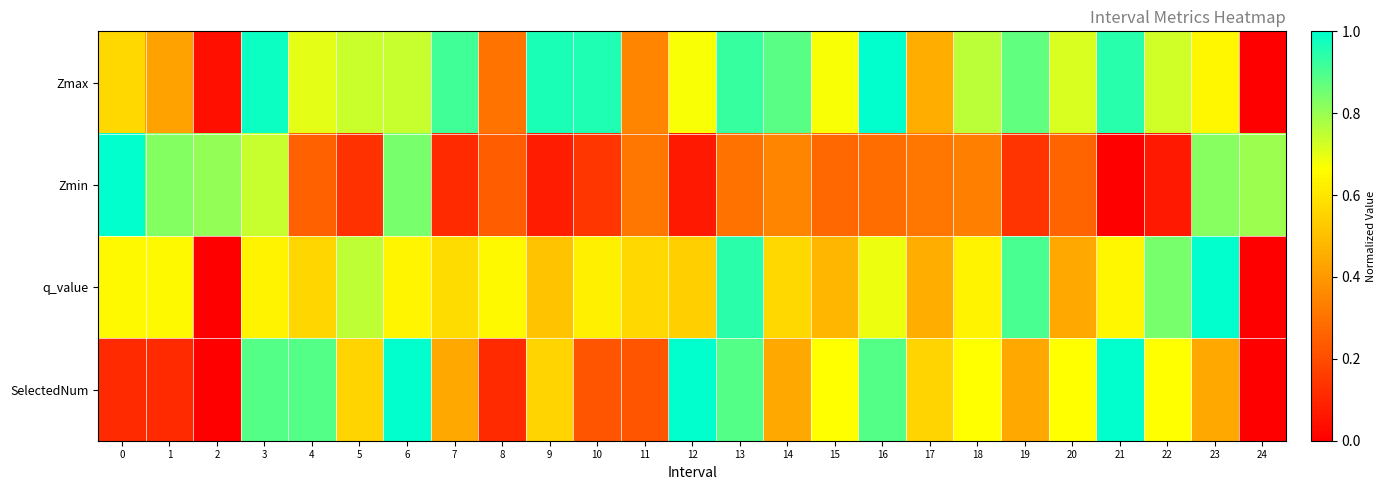

Reading right to left, list all the values displayed in this chart.

Zmax: 24=0.0	23=0.6	22=0.7	21=0.9	20=0.7	19=0.9	18=0.8	17=0.5	16=1.0	15=0.7	14=0.9	13=0.9	12=0.7	11=0.3	10=1.0	9=1.0	8=0.3	7=0.9	6=0.7	5=0.7	4=0.7	3=1.0	2=0.0	1=0.4	0=0.6
Zmin: 24=0.8	23=0.8	22=0.1	21=0.0	20=0.3	19=0.1	18=0.3	17=0.3	16=0.3	15=0.3	14=0.4	13=0.3	12=0.1	11=0.3	10=0.1	9=0.1	8=0.2	7=0.1	6=0.8	5=0.1	4=0.3	3=0.7	2=0.8	1=0.8	0=1.0
q_value: 24=0.0	23=1.0	22=0.8	21=0.6	20=0.4	19=0.9	18=0.6	17=0.5	16=0.7	15=0.5	14=0.6	13=0.9	12=0.5	11=0.6	10=0.6	9=0.5	8=0.7	7=0.6	6=0.6	5=0.8	4=0.6	3=0.6	2=0.0	1=0.7	0=0.7
SelectedNum: 24=0.0	23=0.4	22=0.7	21=1.0	20=0.7	19=0.4	18=0.7	17=0.6	16=0.9	15=0.7	14=0.4	13=0.9	12=1.0	11=0.2	10=0.2	9=0.6	8=0.1	7=0.4	6=1.0	5=0.6	4=0.9	3=0.9	2=0.0	1=0.1	0=0.1